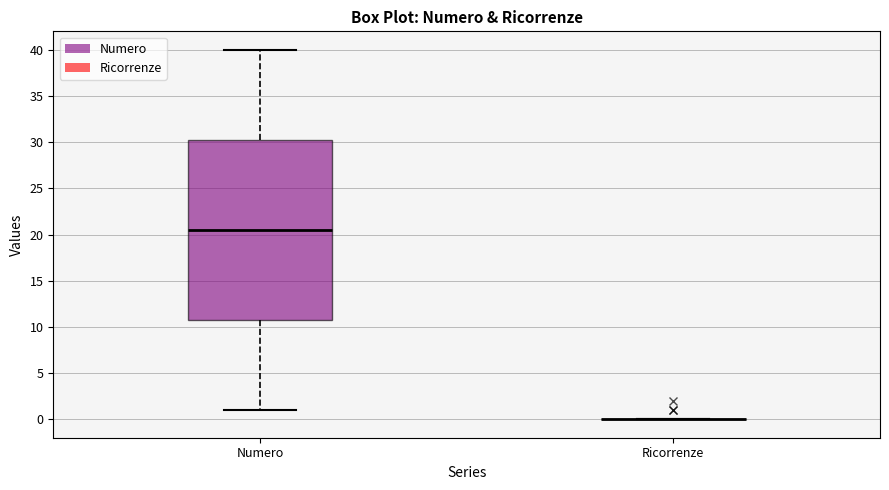

Reading left to right, read every box against the y-axis: the position of its median line, the range the box covers, and the ends of its whiskers. The values are not printed on the chart, so give them approximately, as read against the axis.

Numero: median 20.5, box 11.0 to 30.5, whiskers 1.0 to 40.0
Ricorrenze: box collapsed to a line at 0.0, whiskers 0.0 to 0.0